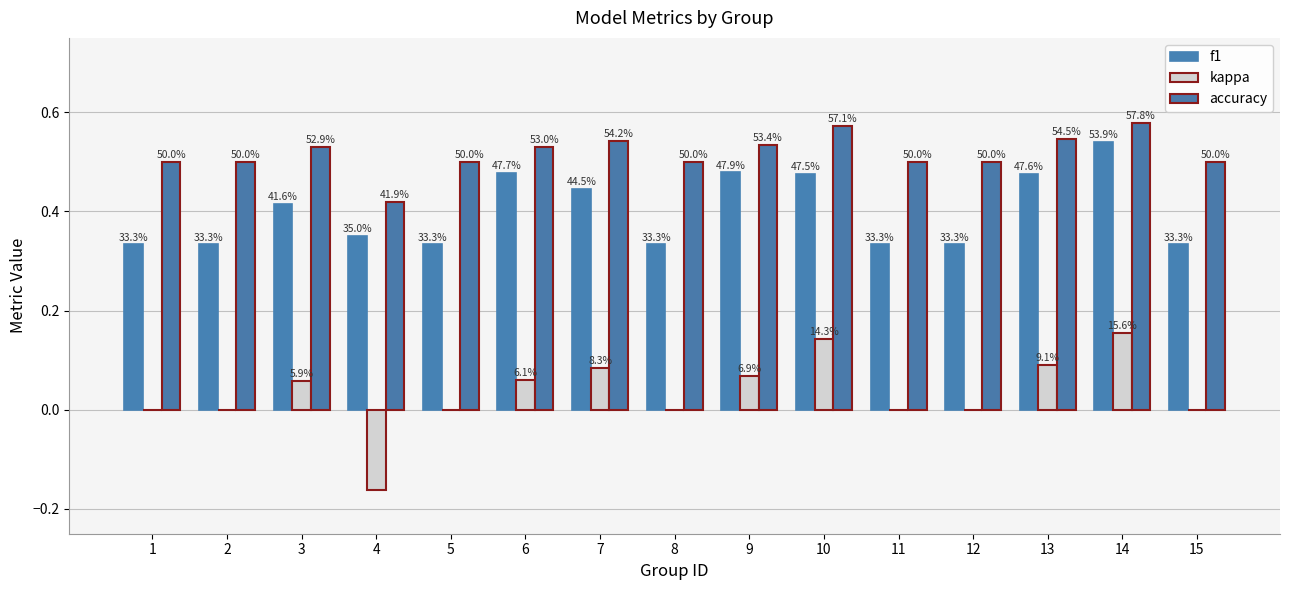

At how many categories does at least one series exceed 0?

15